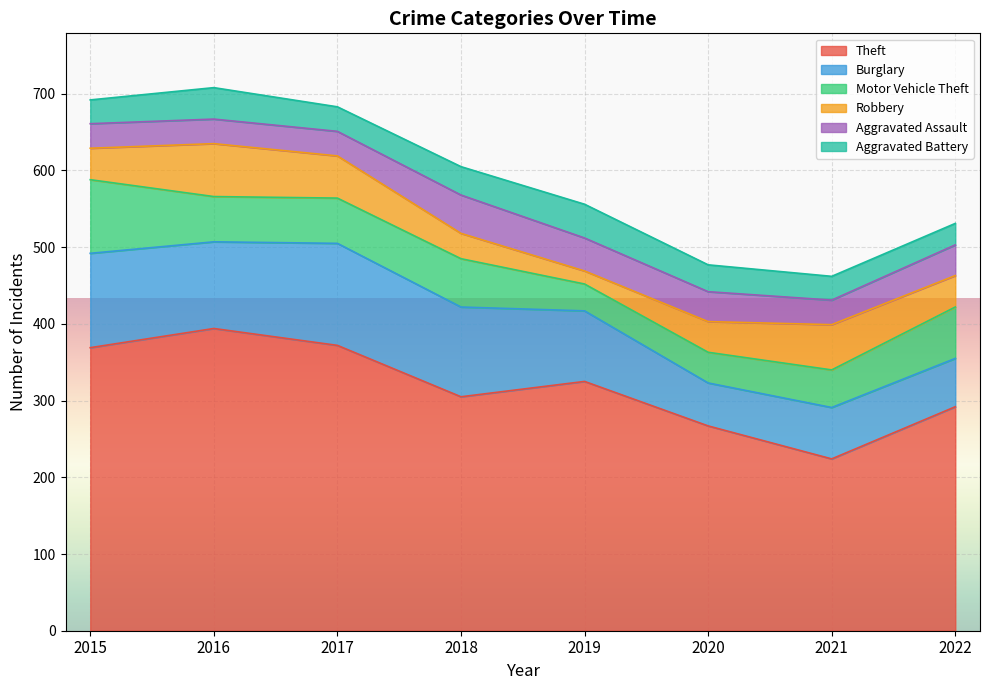

What is the average value of the Burglary series?

96